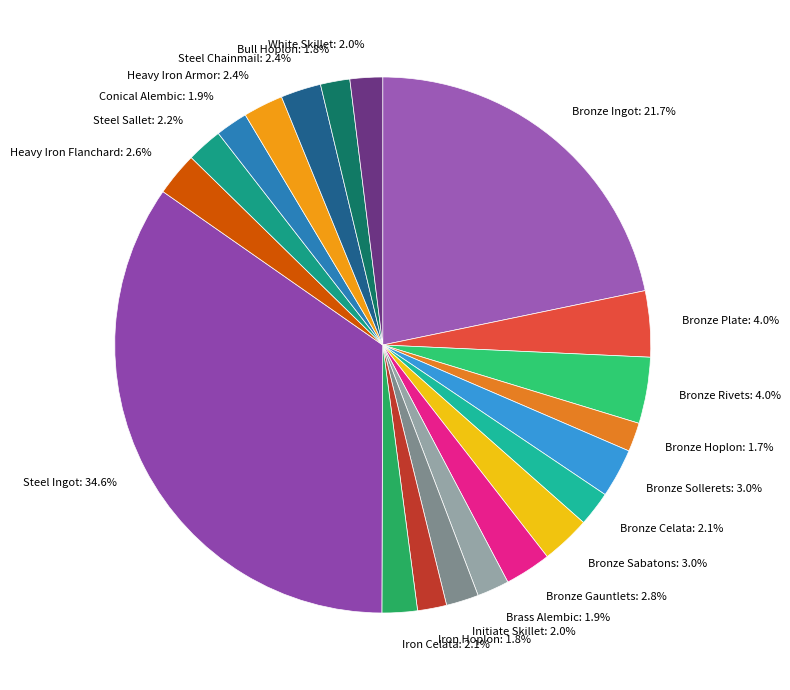

What percentage is NOT represented by Bull Hoplon?

98.2%